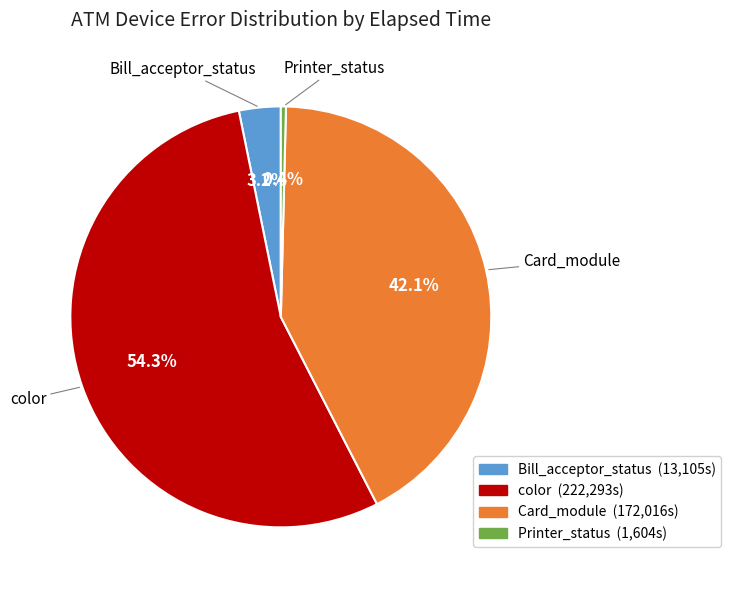

Does any single category account for the majority?

Yes